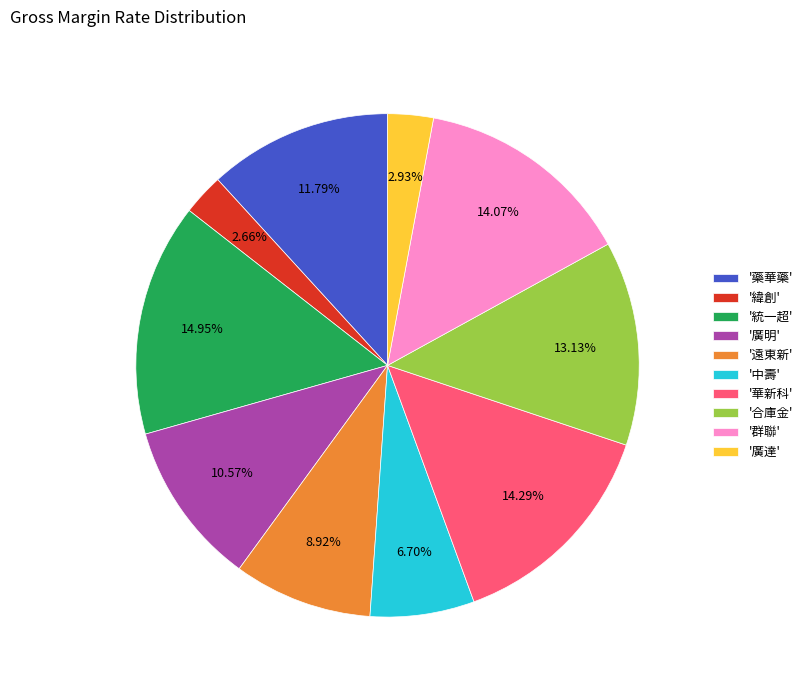

Between '遠東新' and '藥華藥', which is larger?

'藥華藥'